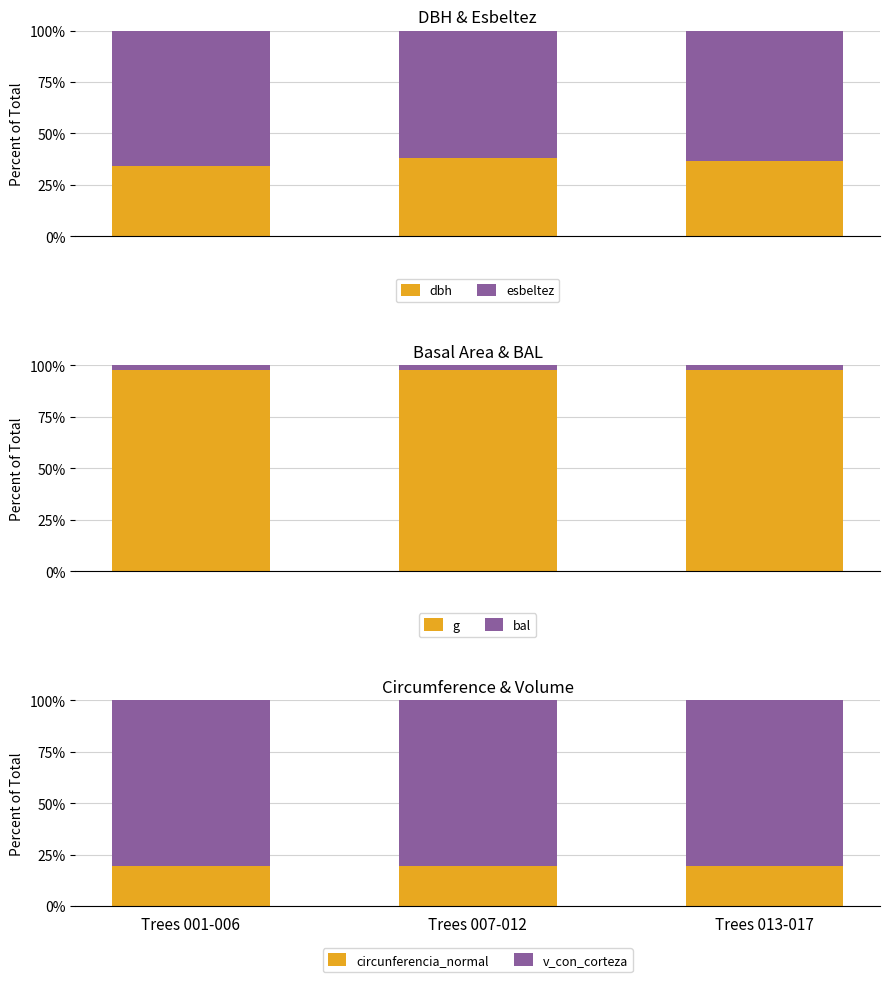

Reading left to right, list all the values displayed in this chart.

dbh: Trees 001-006=34.0	Trees 007-012=38.0	Trees 013-017=36.4
esbeltez: Trees 001-006=66.0	Trees 007-012=62.0	Trees 013-017=63.6
g: Trees 001-006=98.0	Trees 007-012=97.6	Trees 013-017=97.9
bal: Trees 001-006=2.0	Trees 007-012=2.4	Trees 013-017=2.1
circunferencia_normal: Trees 001-006=19.7	Trees 007-012=19.7	Trees 013-017=19.4
v_con_corteza: Trees 001-006=80.3	Trees 007-012=80.3	Trees 013-017=80.6